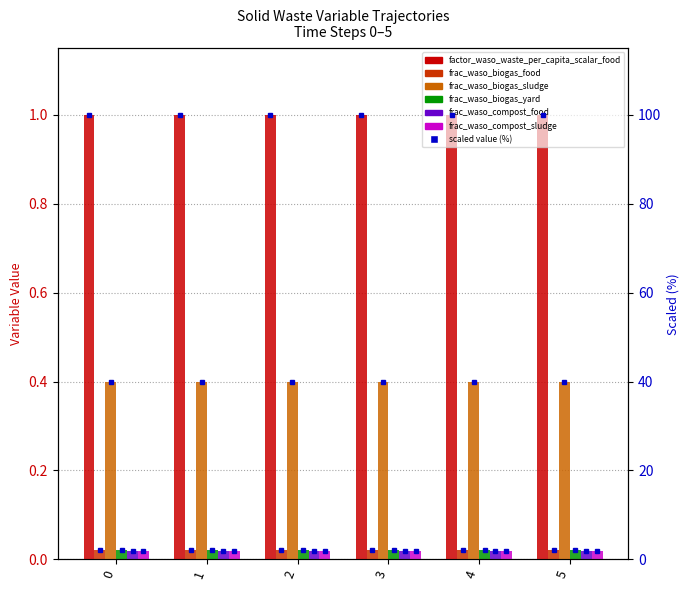

Is it true that frac_waso_compost_food equals 0.0 at 5?

True